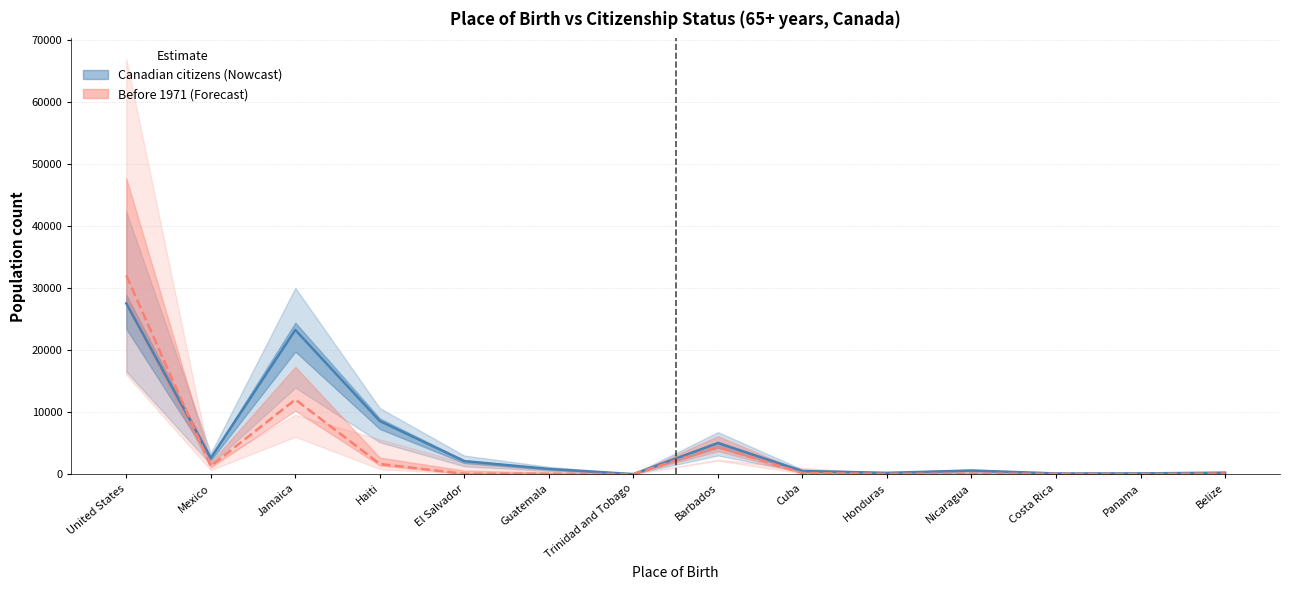

Where does the Citizens of Canada and at least one other series first go above 190?

United States